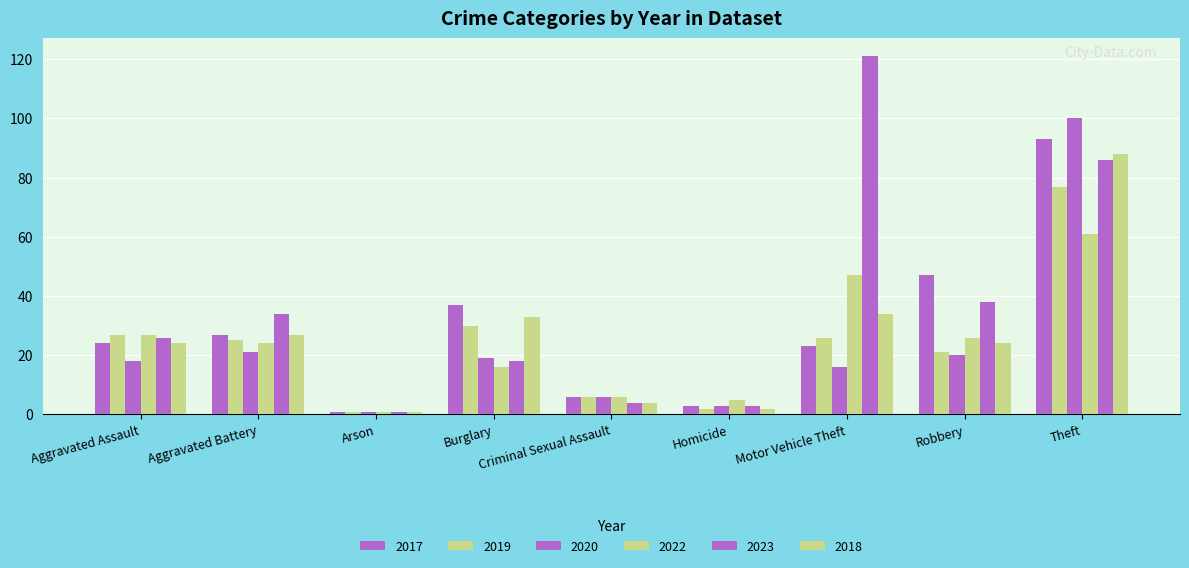

How many bars are there in each group?

6